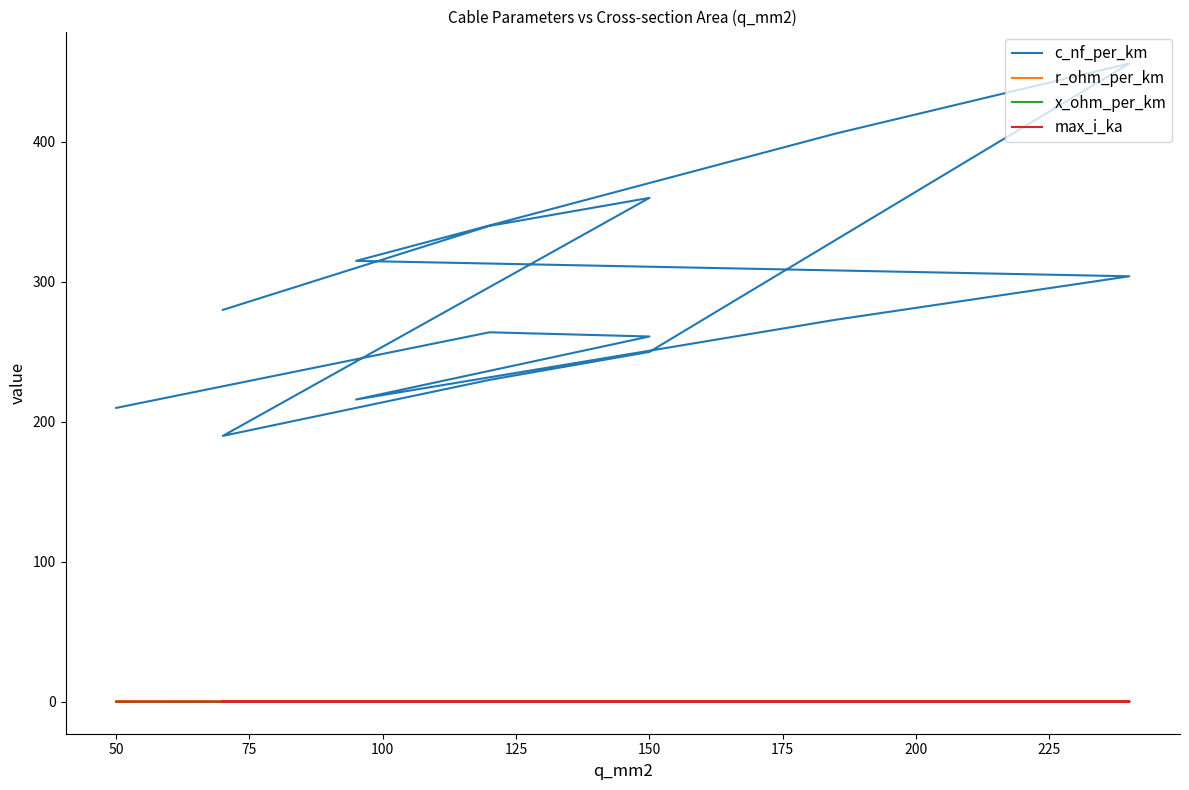

Is it true that r_ohm_per_km equals 0.3 at 150?

False